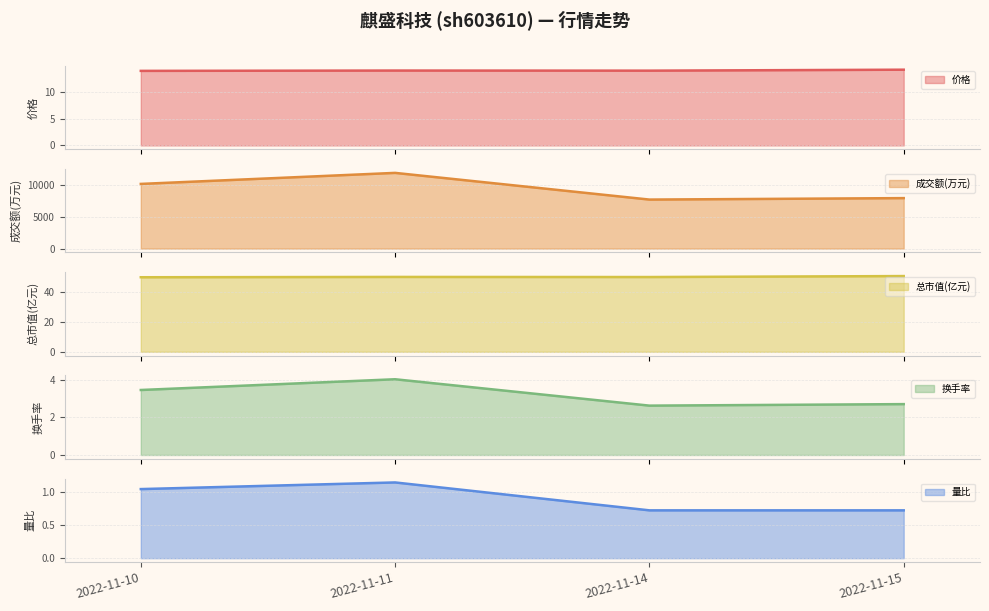

True or false: 成交额(万元) has a value of 15549.3 at 2022-11-10.

False